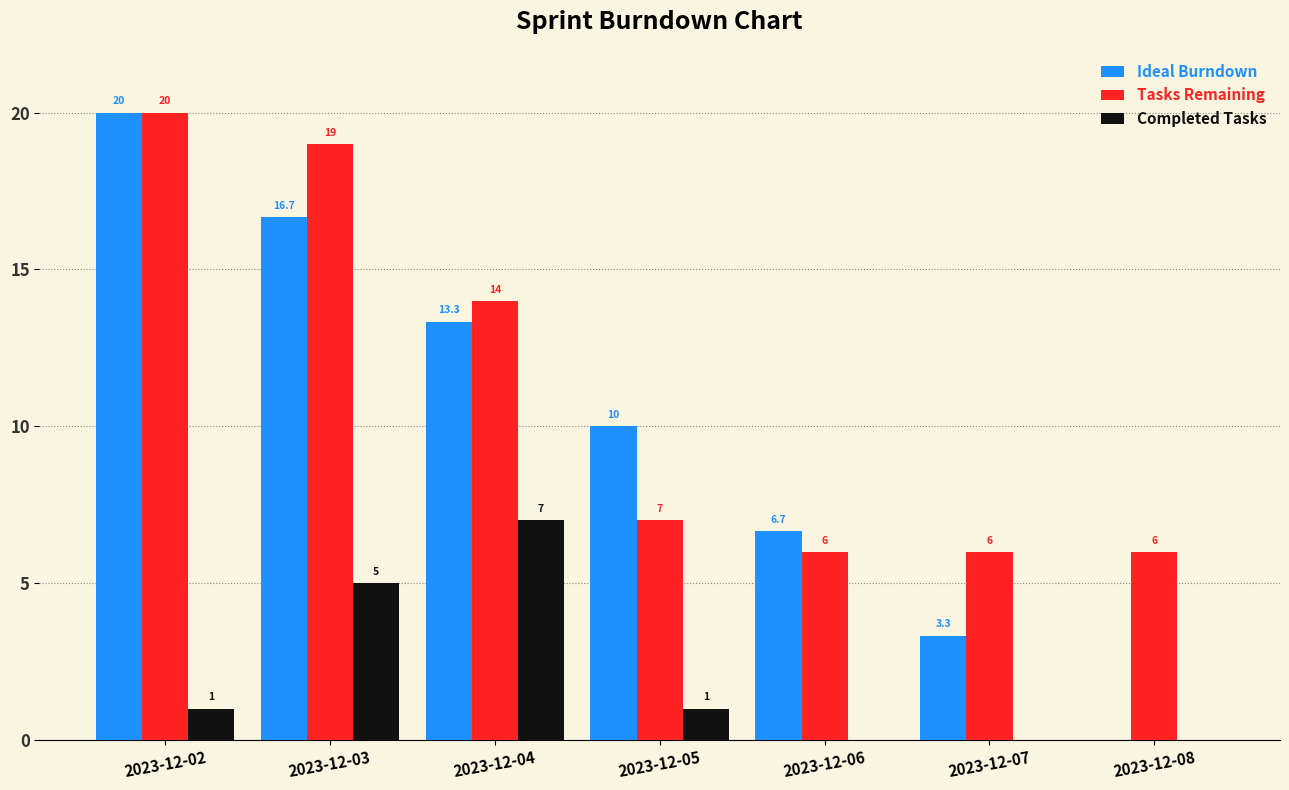

What is the highest value of the Ideal Burndown series?

20.0